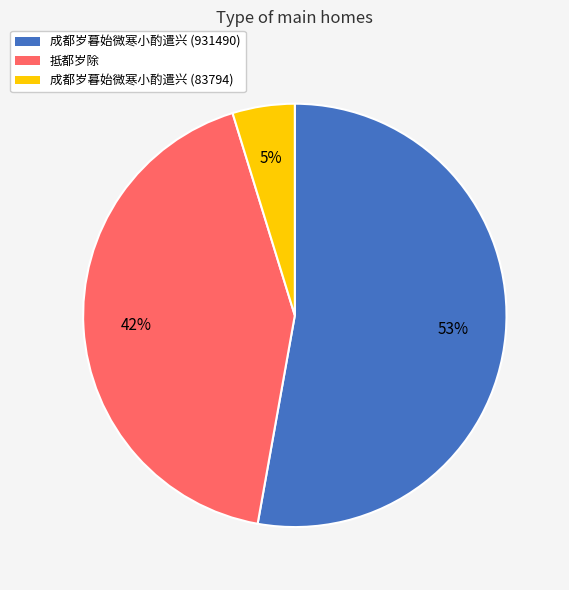

To the nearest percent, what is the combined percentage of 成都岁暮始微寒小酌遣兴 (83794) and 抵都岁除?

47%